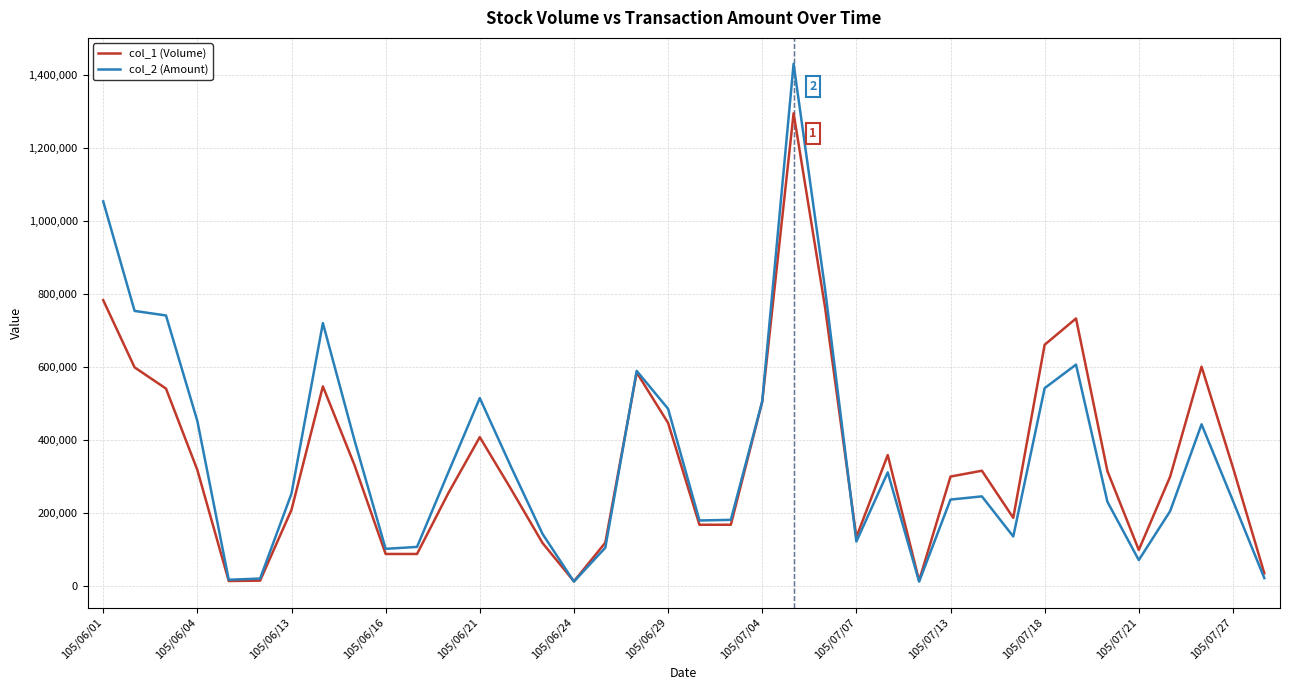

Which series has the largest range (max minus min)?

col_2 (Amount)